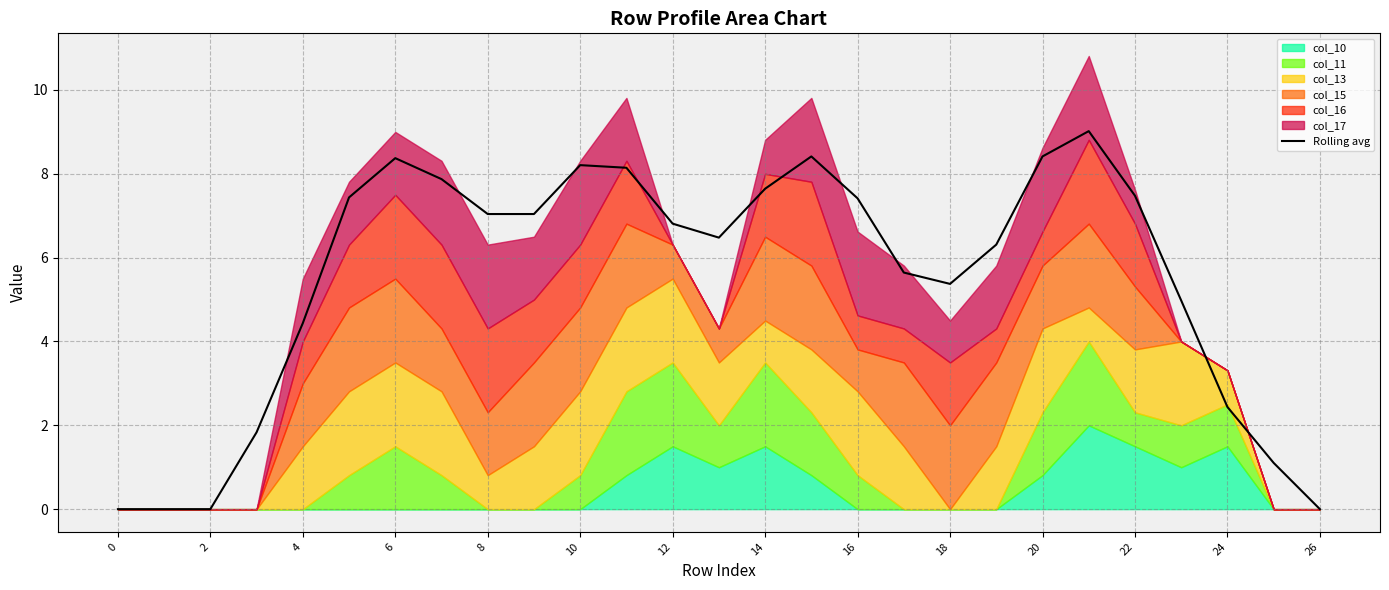

The Rolling avg series shows 5.5 at 26. True or false?

False